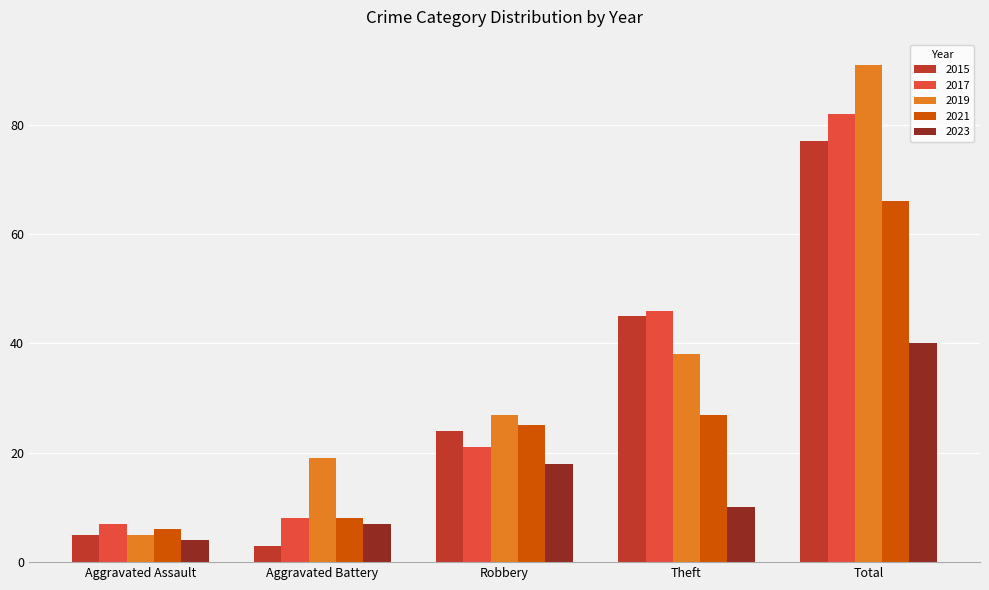

What position from the right is Aggravated Battery?

4